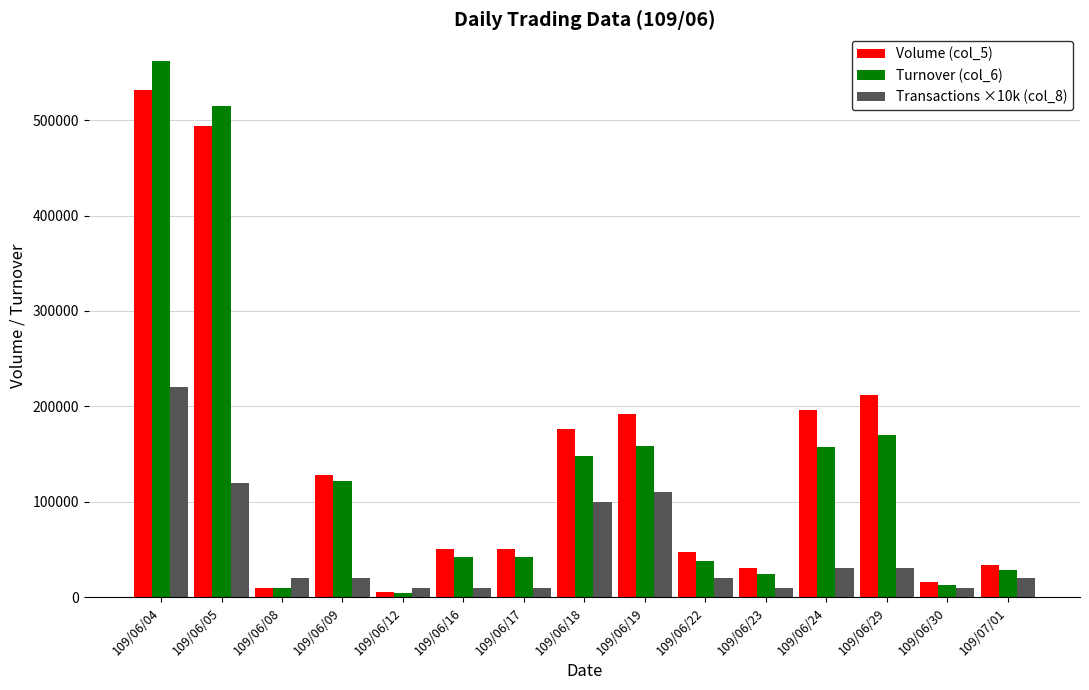

What is the label of the 1st bar from the right?

109/07/01